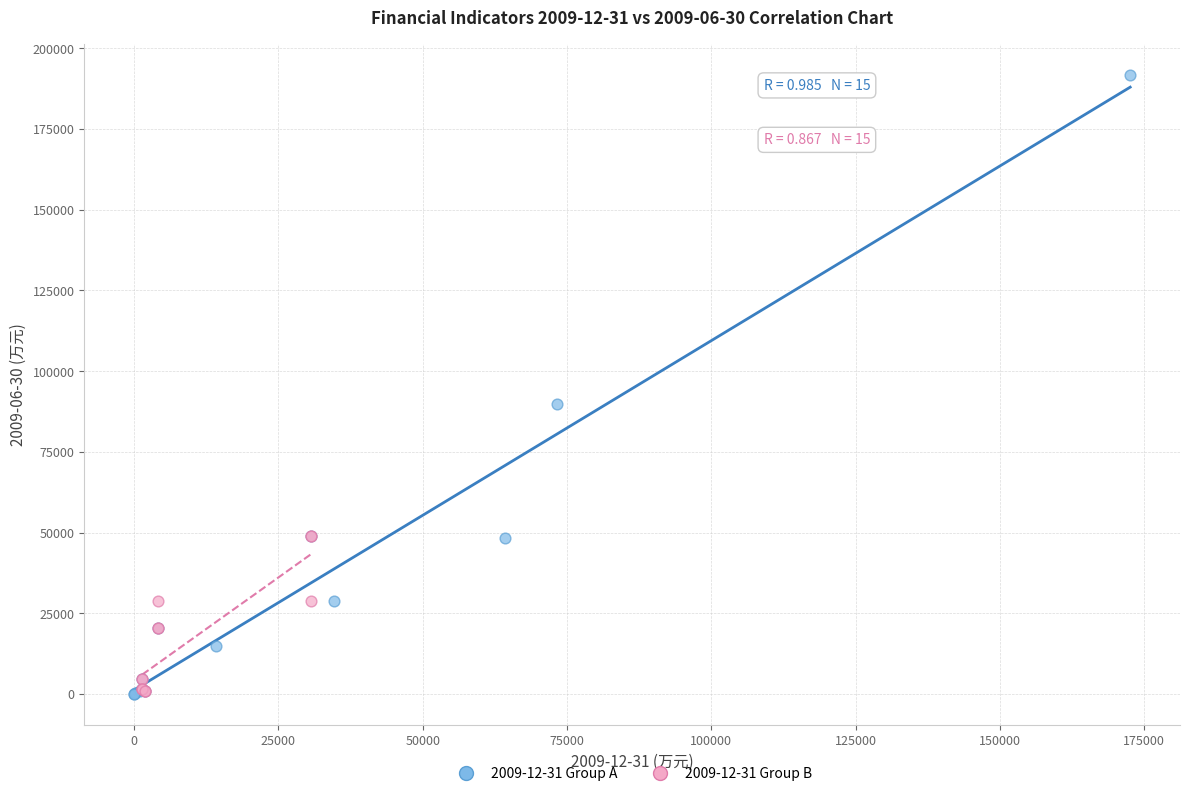

Which series has the largest Y range (max minus min)?

2009-12-31 Group A